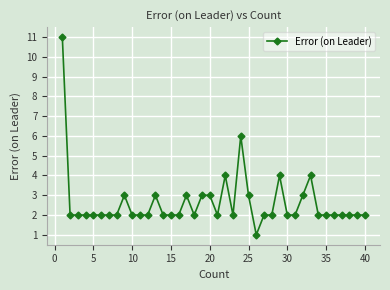

What is the sum of all values?

105